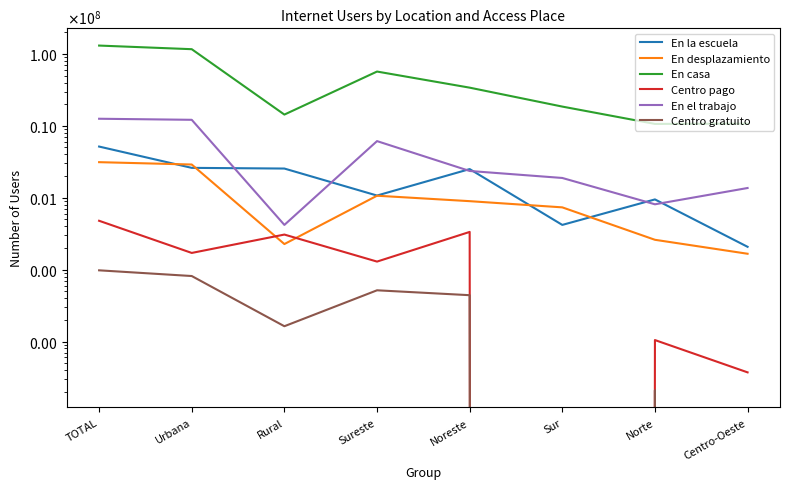

Reading left to right, list all the values displayed in this chart.

En la escuela: 5145996	2601339	2544657	1071846	2500986	418576	947036	207553
En desplazamiento: 3121715	2895014	226700	1066022	895412	734209	259890	166181
En casa: 130631712	116302463	14329249	56843690	33938451	18509442	10627801	10712328
Centro pago: 477811	170586	307226	129316	334295	0	10477	3724
En el trabajo: 12538240	12119758	418483	6127276	2354555	1881816	809960	1364633
Centro gratuito: 97749	81432	16317	51562	44084	0	2103	0